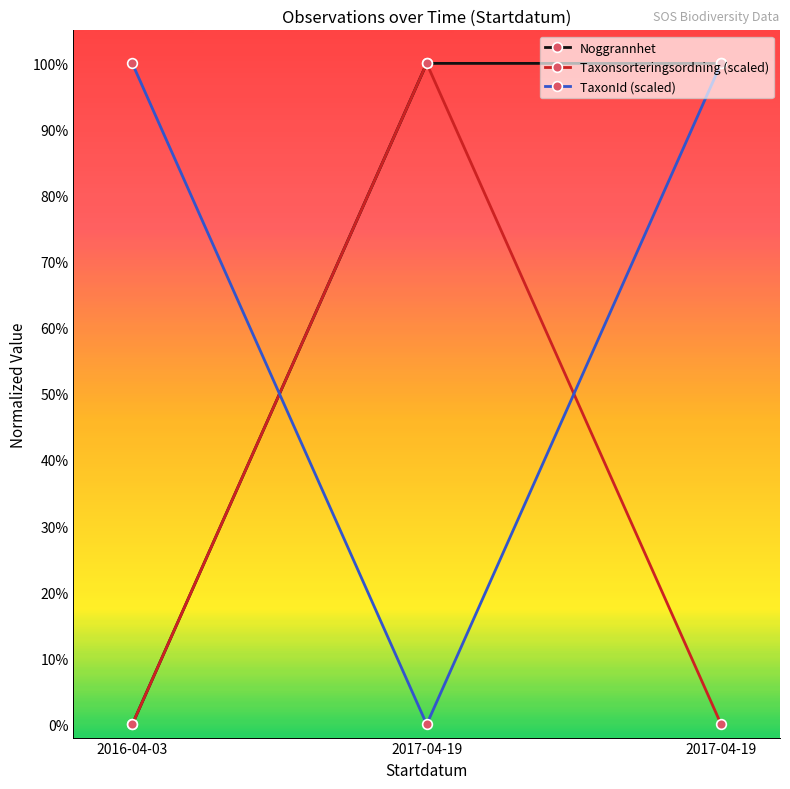

Where is TaxonId (scaled) nearest to the value 0?

2017-04-19